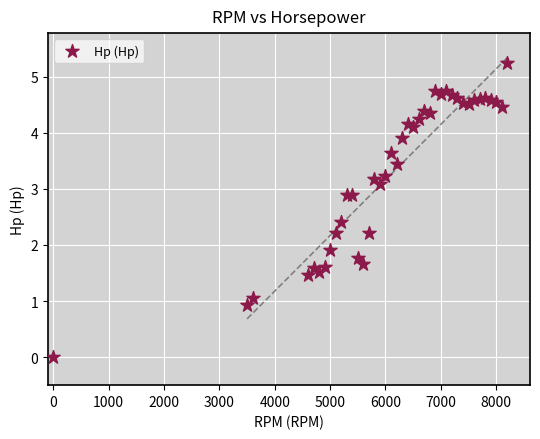

What is the range of X values (max minus min)?

8200.0